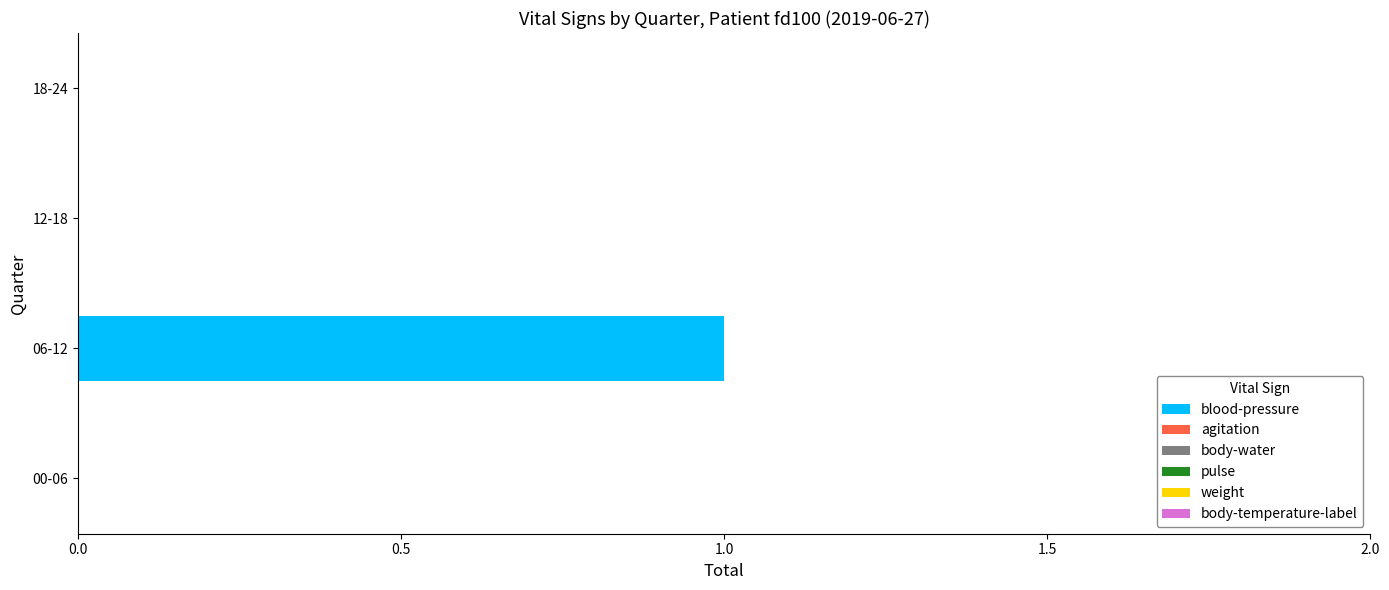

The chart shows a value of 0 at 12-18. True or false?

True